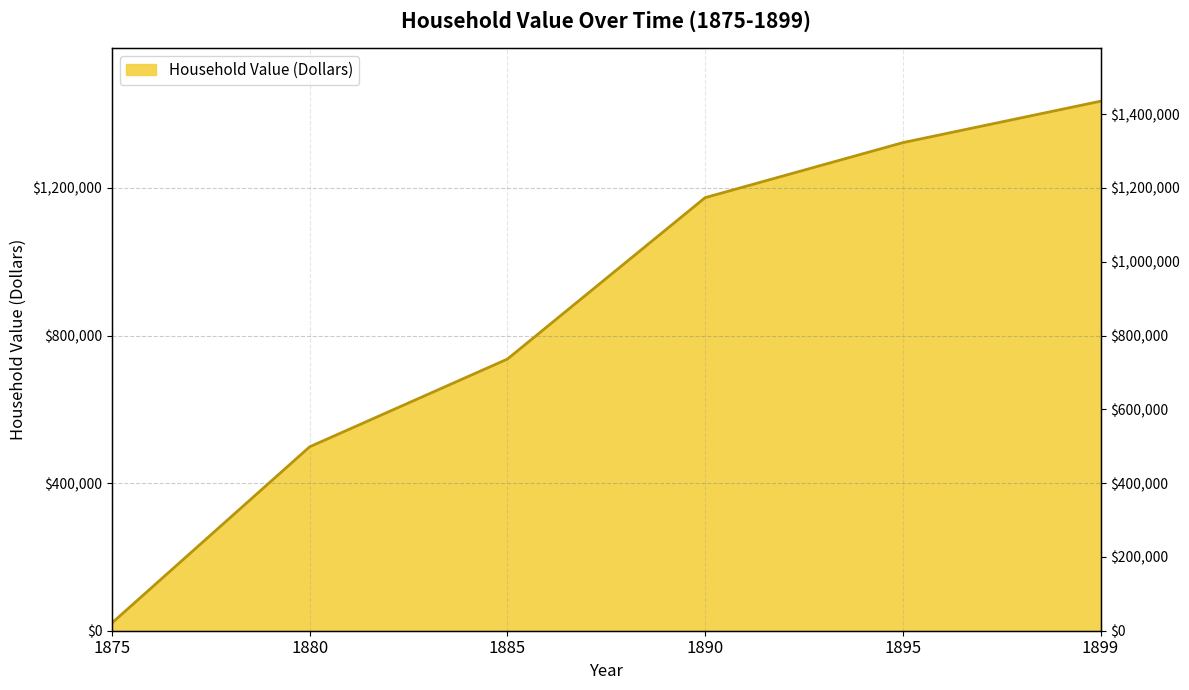

True or false: the data has more than 2 interior local peaks.

False